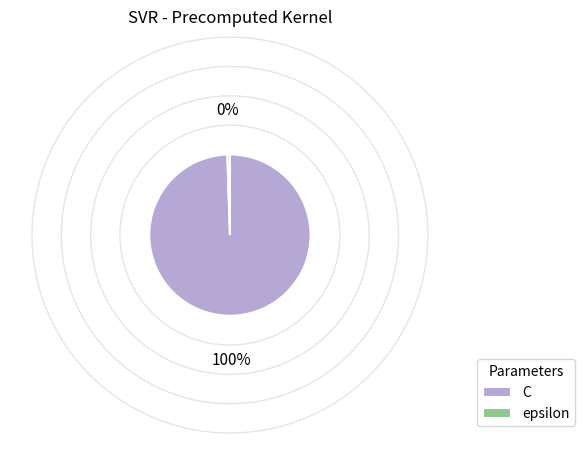

Is there a majority slice in this chart?

Yes